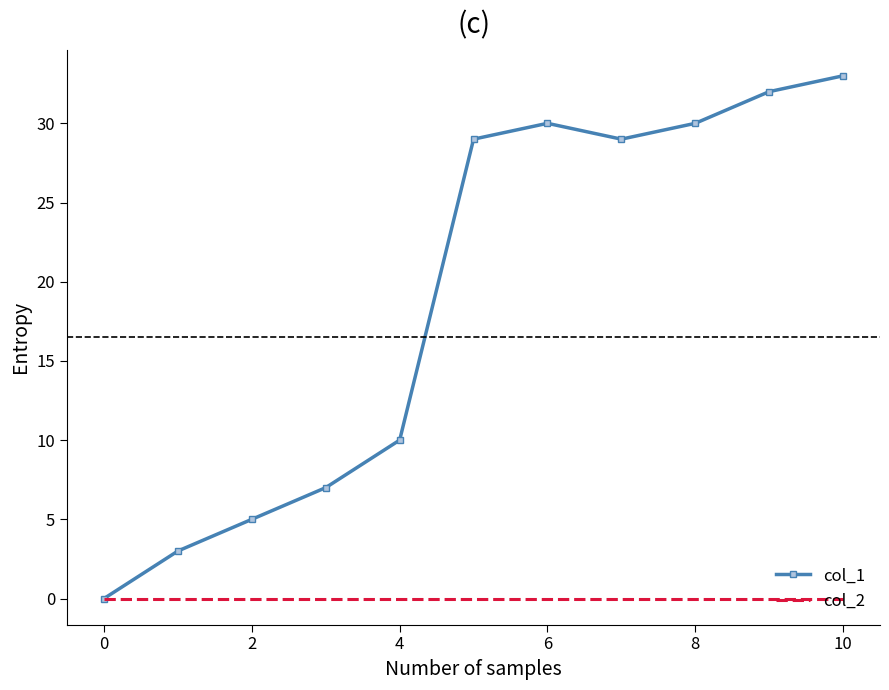

Rank the series by their average value, from highest to lowest.

col_1, col_2